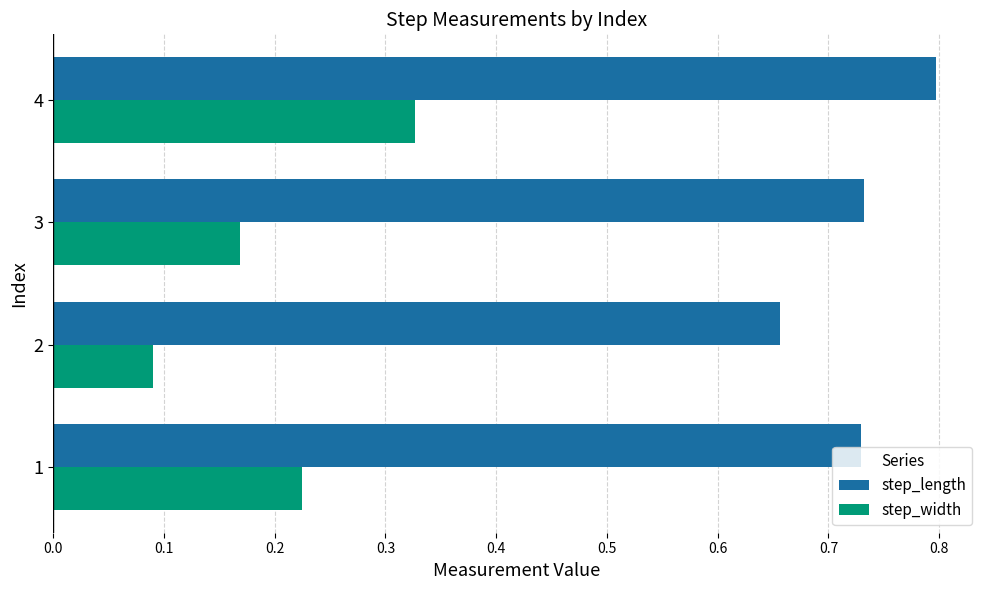

What is the sum of the step_length values at 3 and 1?

1.5